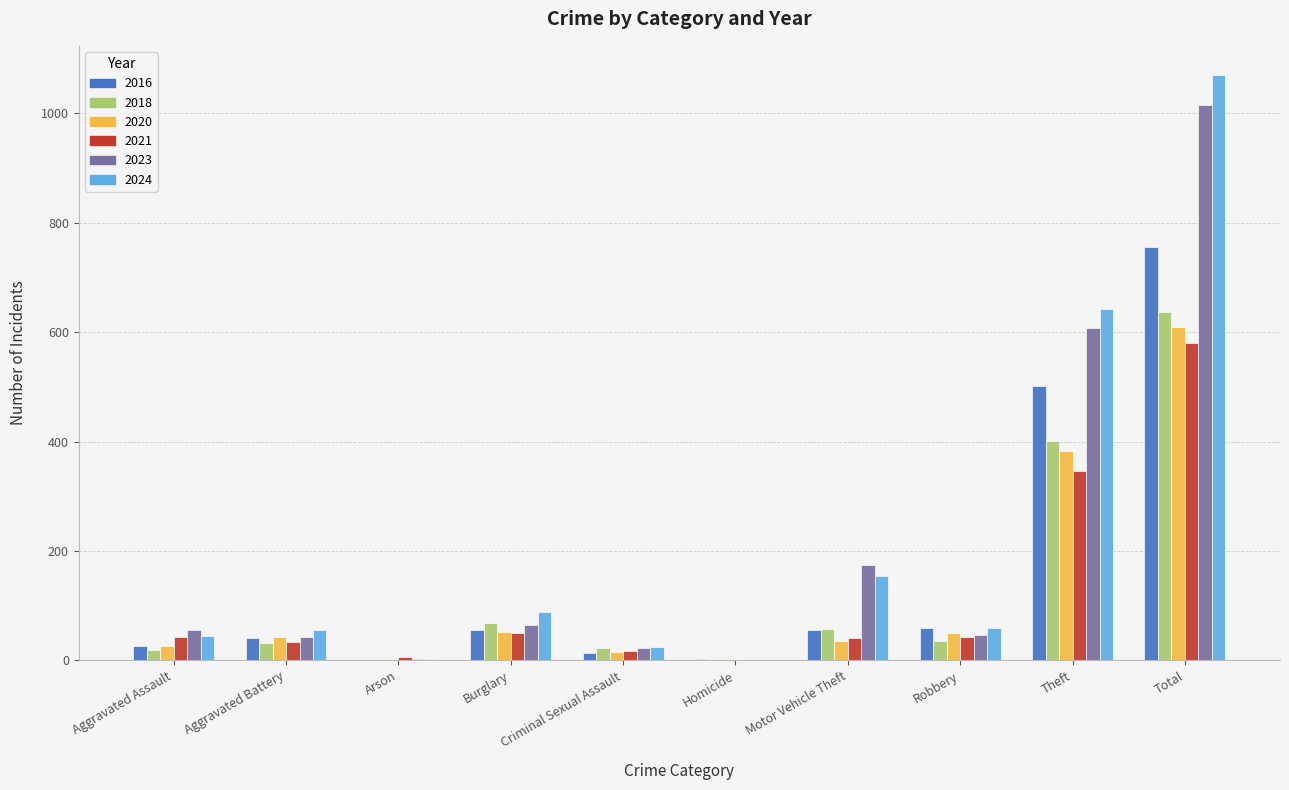

At which category does the chart reach its peak across all series?

Total